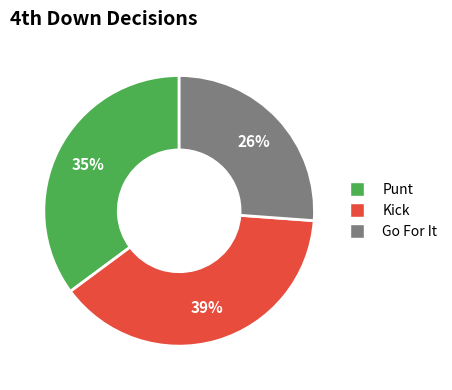

Does any single category account for the majority?

No